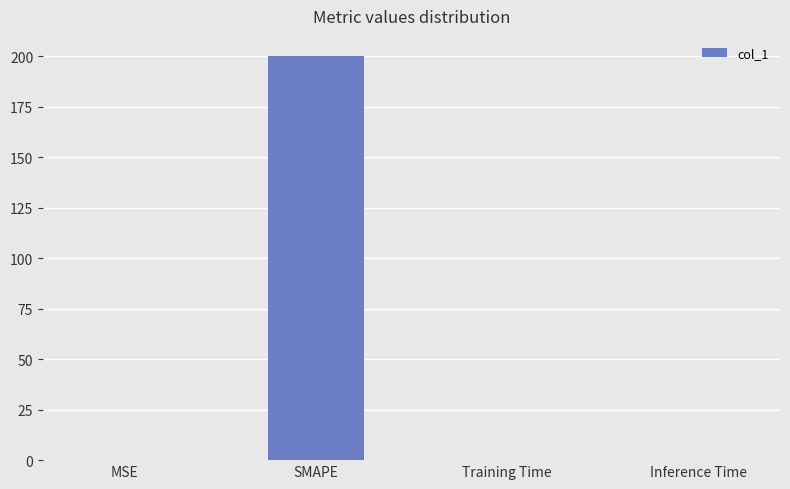

What is the average value?

50.0